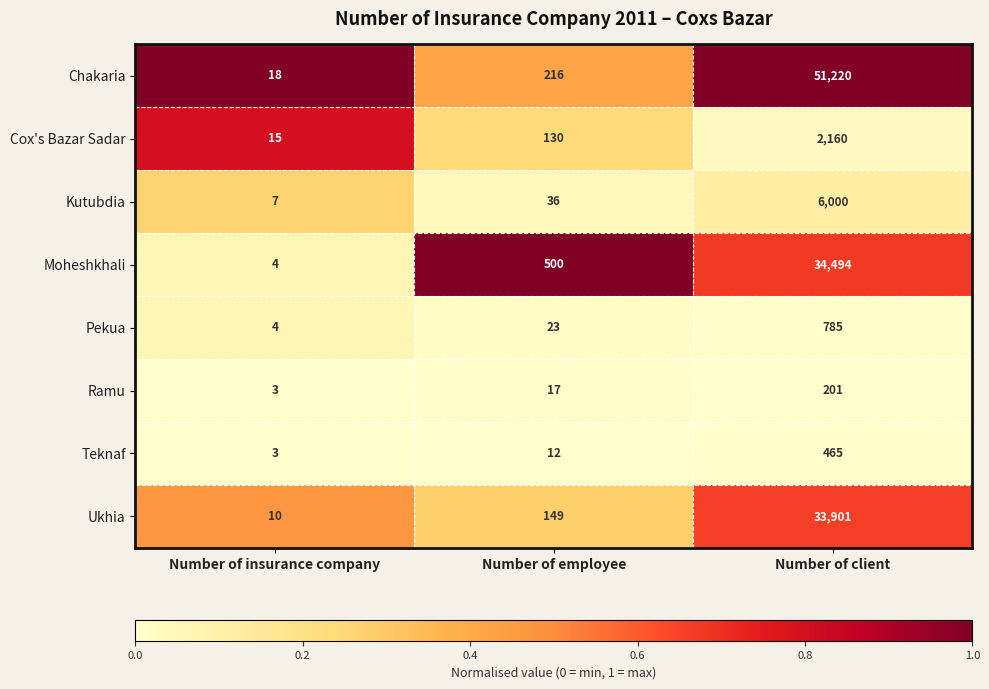

What is the difference between the Teknaf values at Number of employee and Number of insurance company?

9